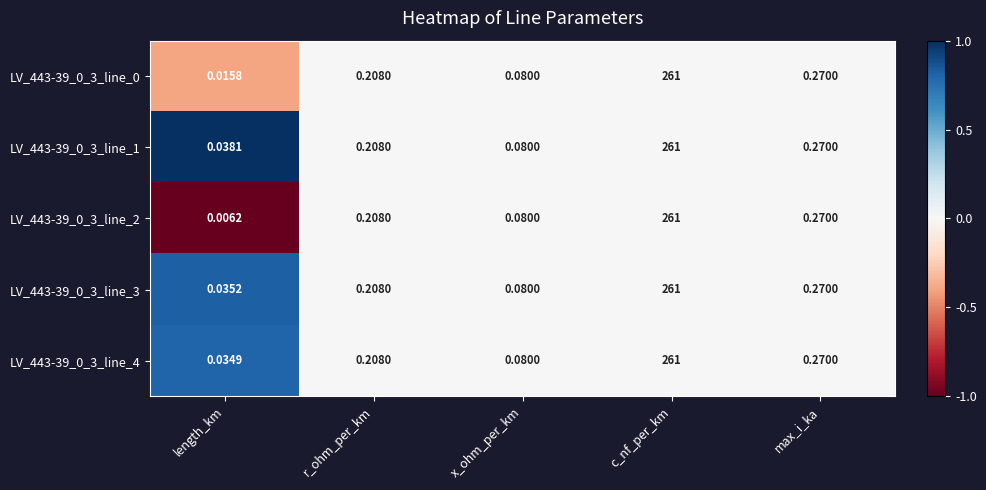

At which category is the sum across all series the highest?

c_nf_per_km